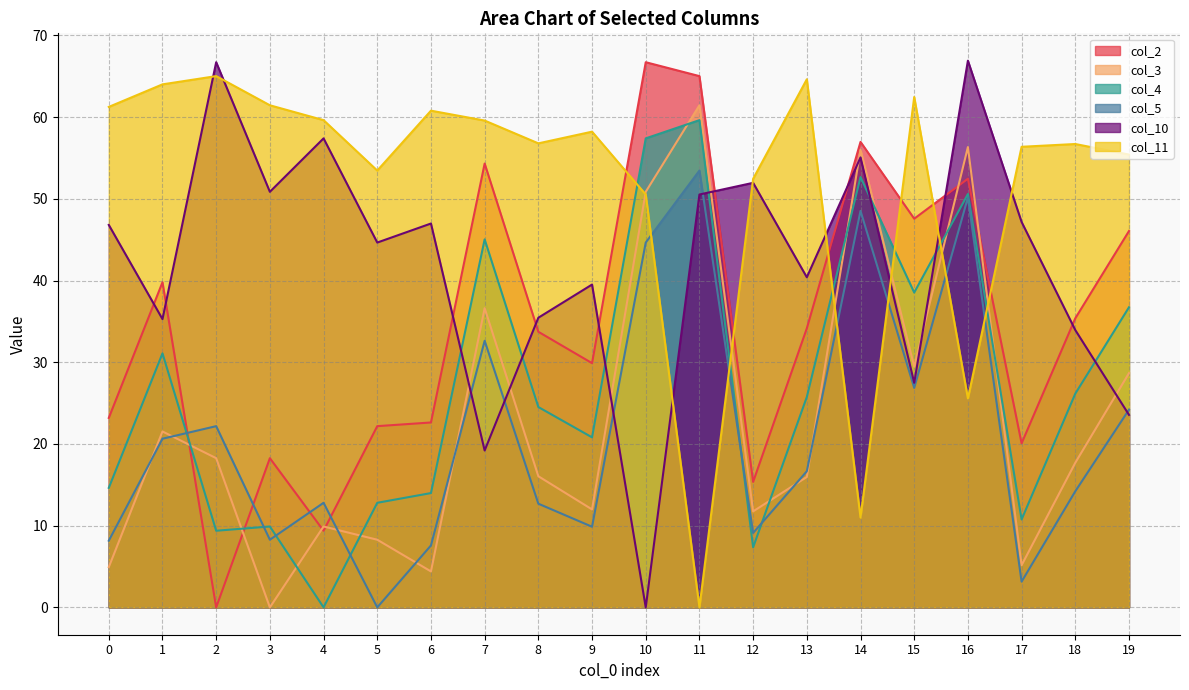

What is the difference between the maximum and minimum values in the col_2 series?

66.7